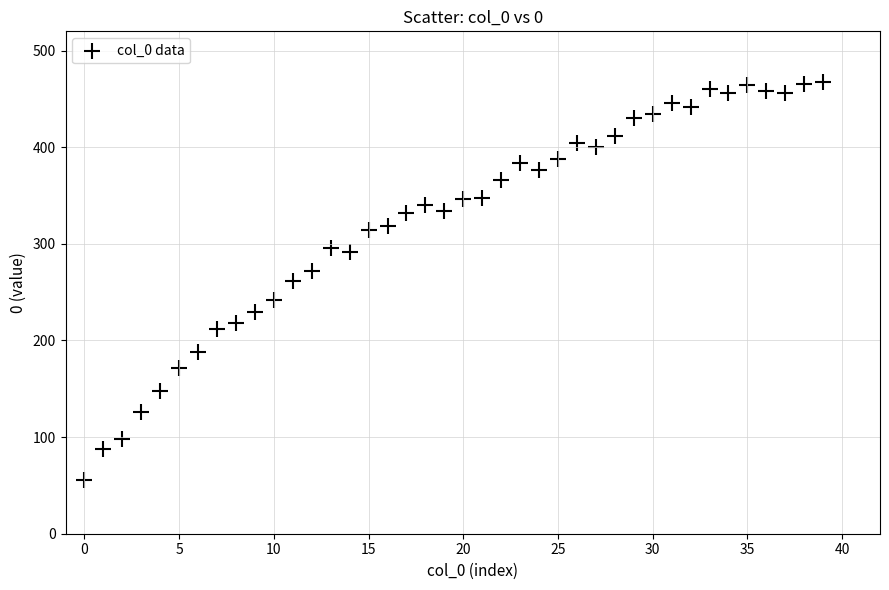

What is the range of Y values (max minus min)?

412